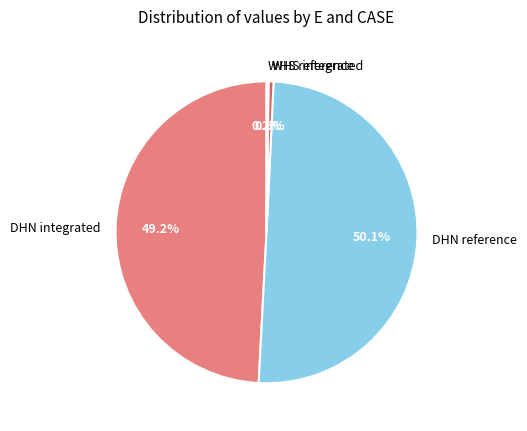

The WHS integrated slice represents 11% of the pie. True or false?

False